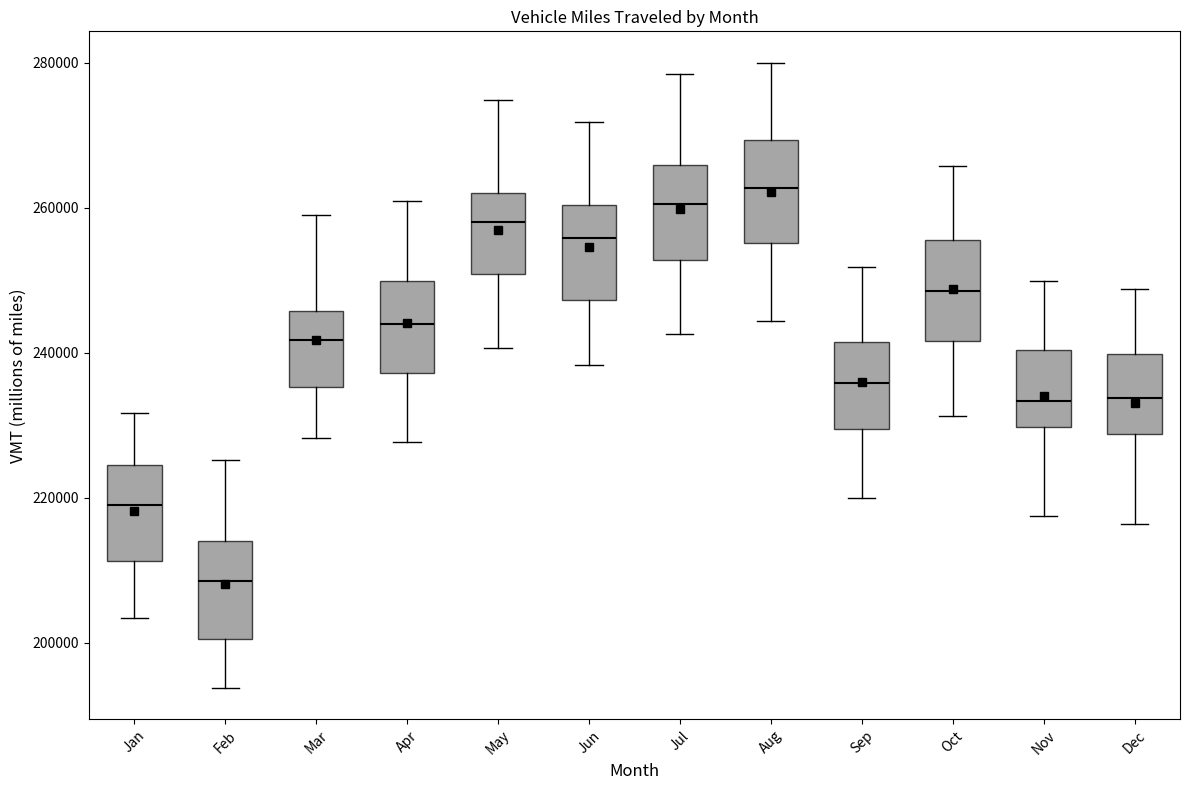

Reading left to right, read every box against the y-axis: the position of its median line, the range the box covers, and the ends of its whiskers. The values are not printed on the chart, so give them approximately, as read against the axis.

Jan: median 218000, box 212000 to 224000, whiskers 204000 to 232000
Feb: median 208000, box 200000 to 214000, whiskers 194000 to 226000
Mar: median 242000, box 236000 to 246000, whiskers 228000 to 258000
Apr: median 244000, box 238000 to 250000, whiskers 228000 to 260000
May: median 258000, box 250000 to 262000, whiskers 240000 to 274000
Jun: median 256000, box 248000 to 260000, whiskers 238000 to 272000
Jul: median 260000, box 252000 to 266000, whiskers 242000 to 278000
Aug: median 262000, box 256000 to 270000, whiskers 244000 to 280000
Sep: median 236000, box 230000 to 242000, whiskers 220000 to 252000
Oct: median 248000, box 242000 to 256000, whiskers 232000 to 266000
Nov: median 234000, box 230000 to 240000, whiskers 218000 to 250000
Dec: median 234000, box 228000 to 240000, whiskers 216000 to 248000